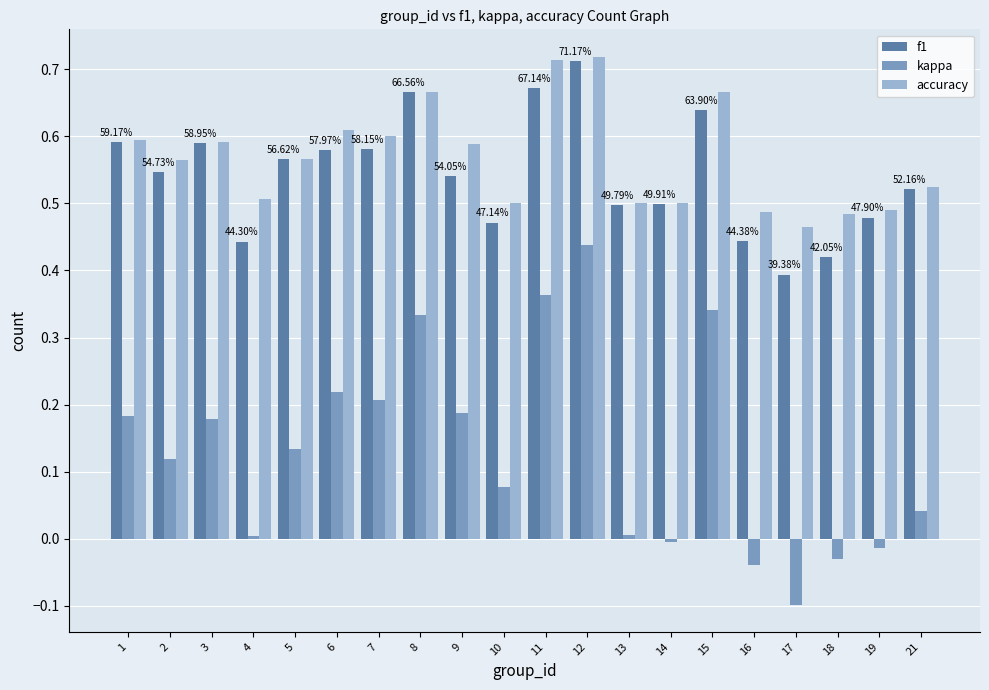

What is the sum of the accuracy values at 16 and 9?

1.1